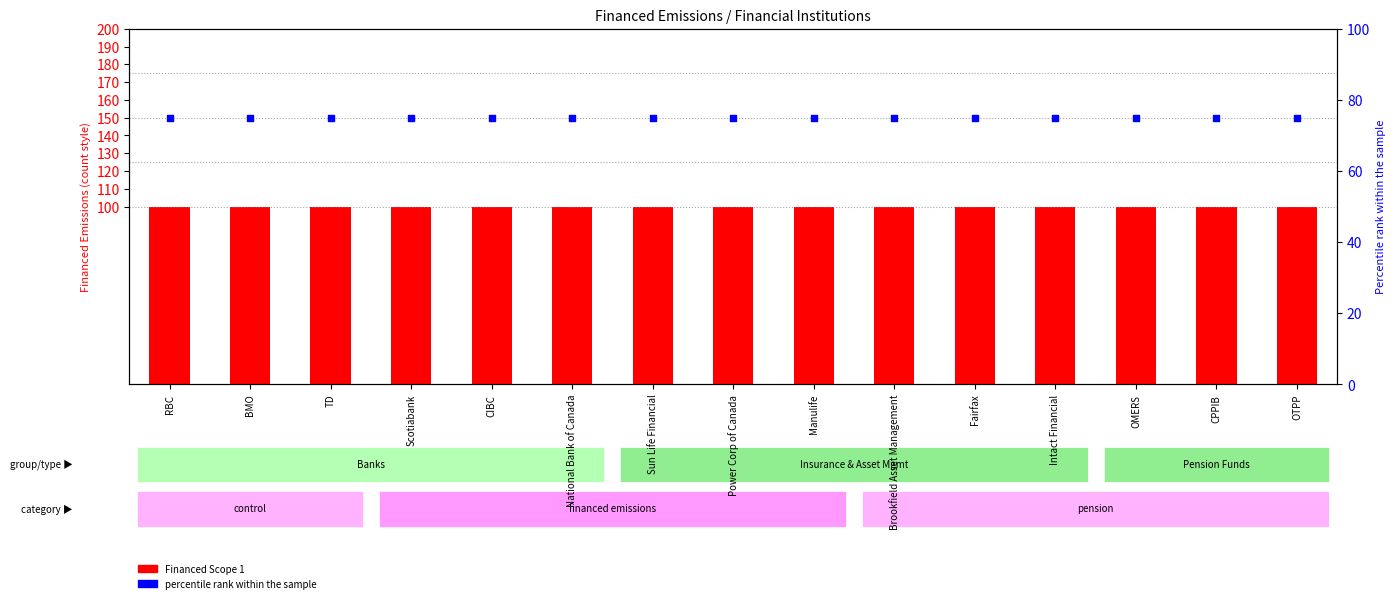

At how many categories does at least one series exceed 83?

15